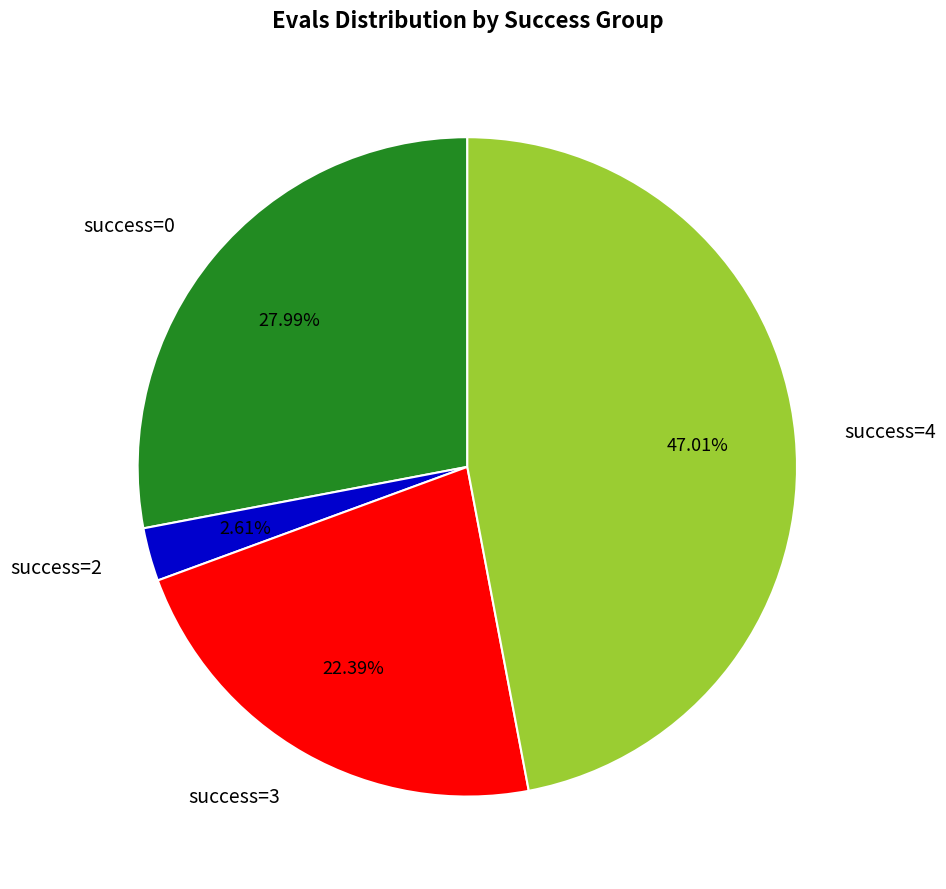

Combined, do success=4 and success=3 account for over 50%?

Yes